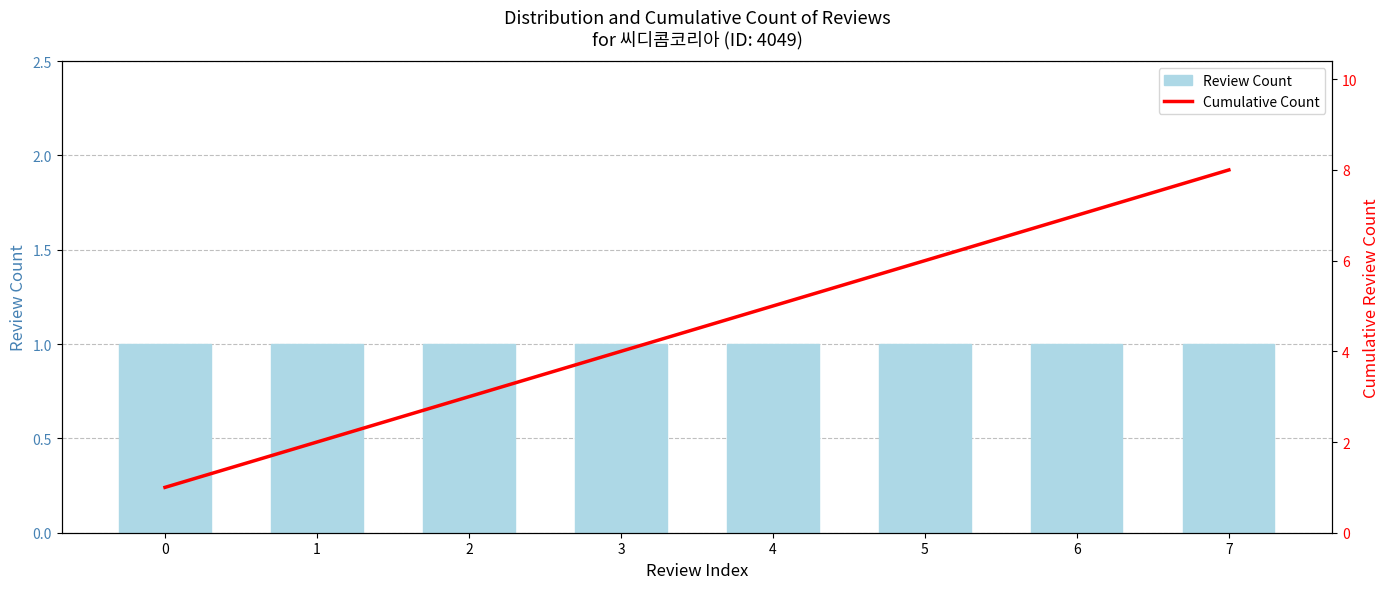

The value of Review Count at 6 is 1. True or false?

True